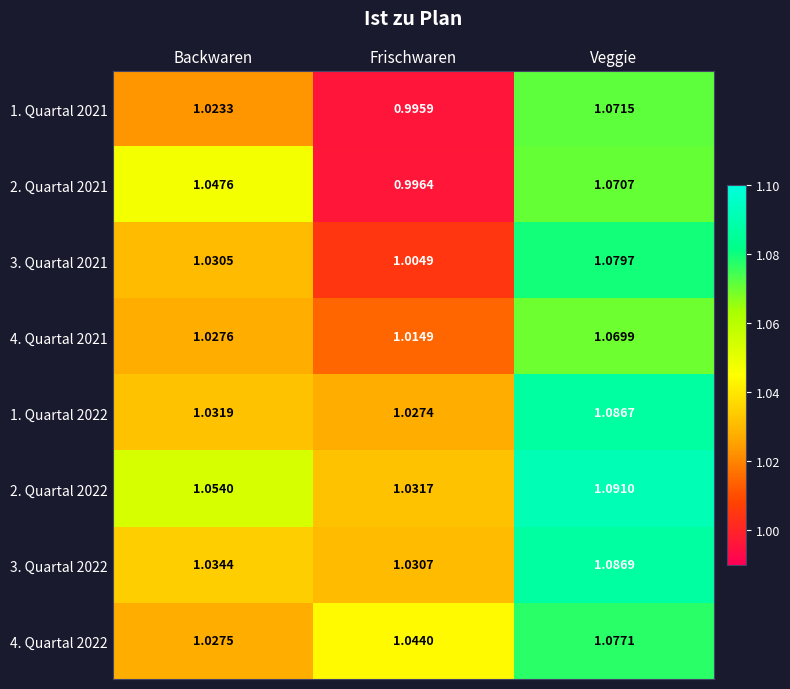

Which series changed the most between Backwaren and Frischwaren?

2. Quartal 2021